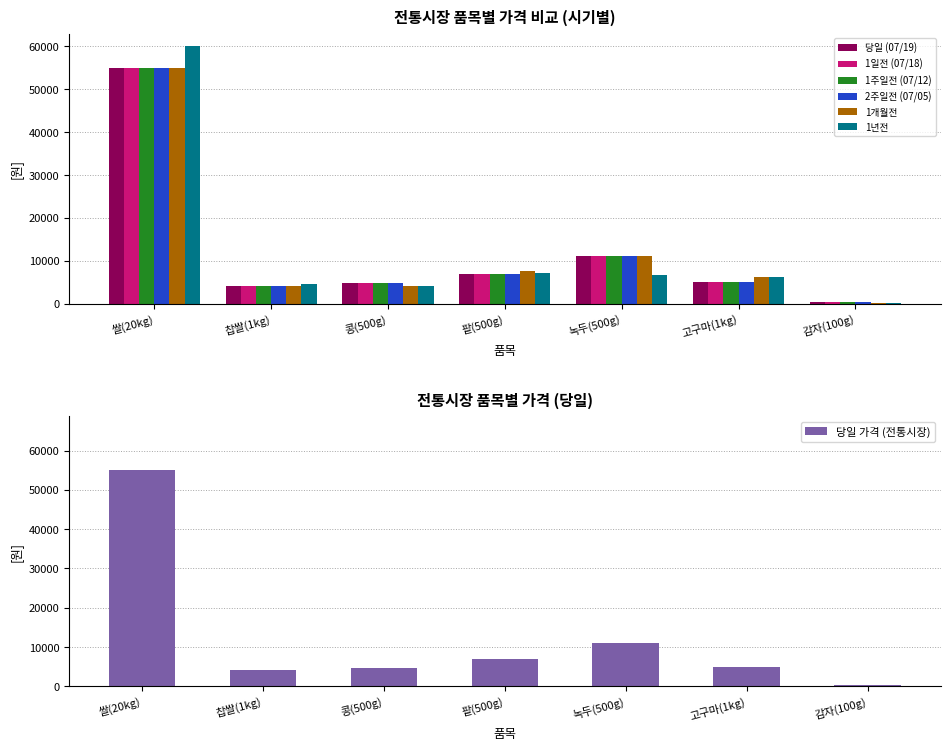

At which category is the sum across all series the highest?

쌀(20kg)